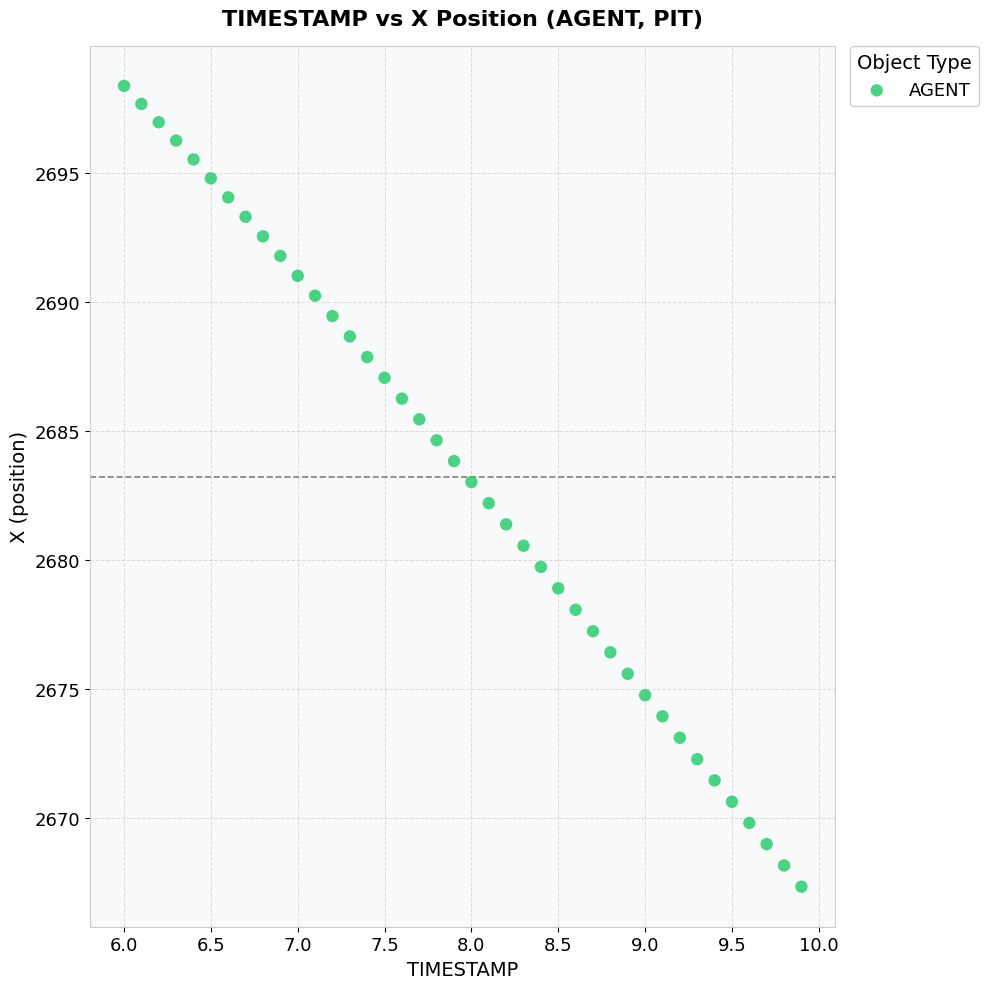

What is the range of Y values (max minus min)?

31.0